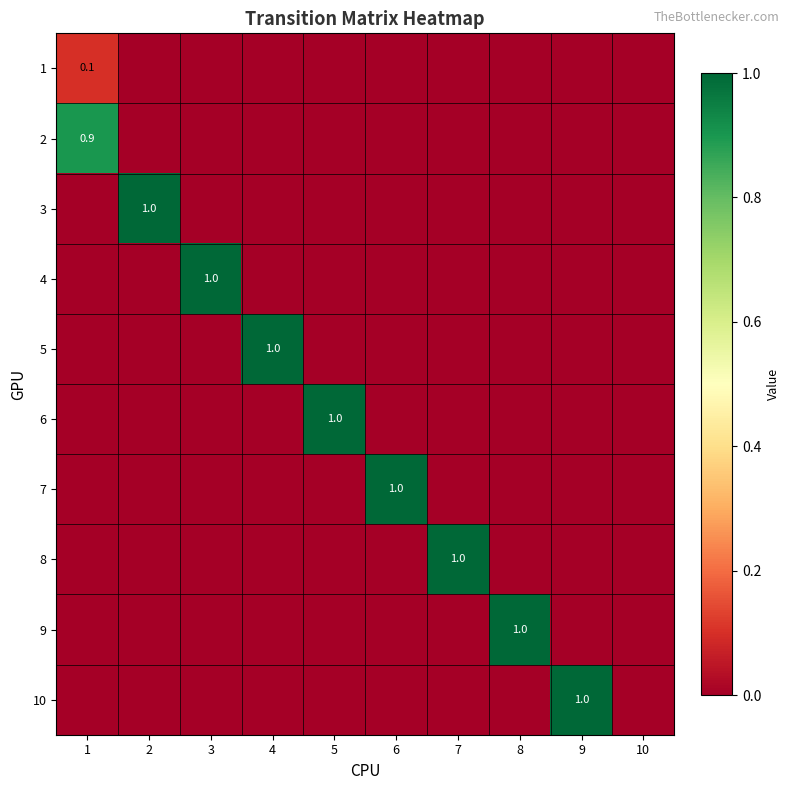

What is the difference between the highest and lowest values at 2?

1.0